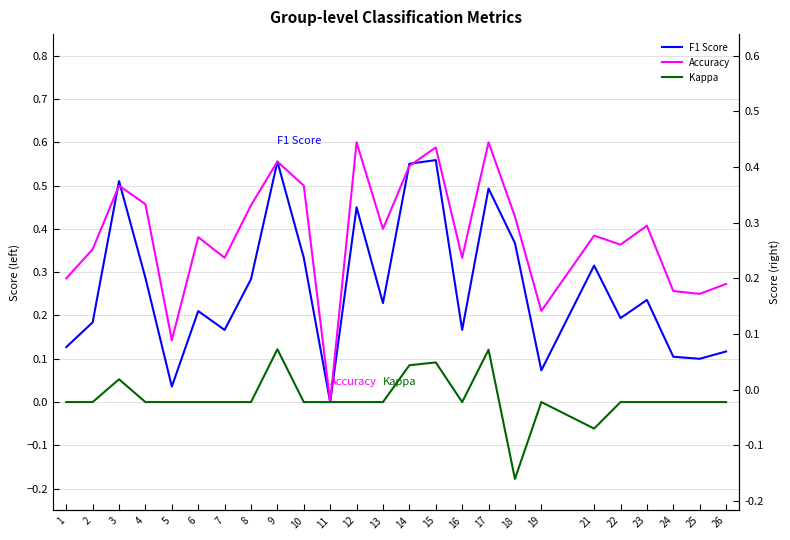

What is the difference between the maximum and minimum values in the F1 Score series?

0.6